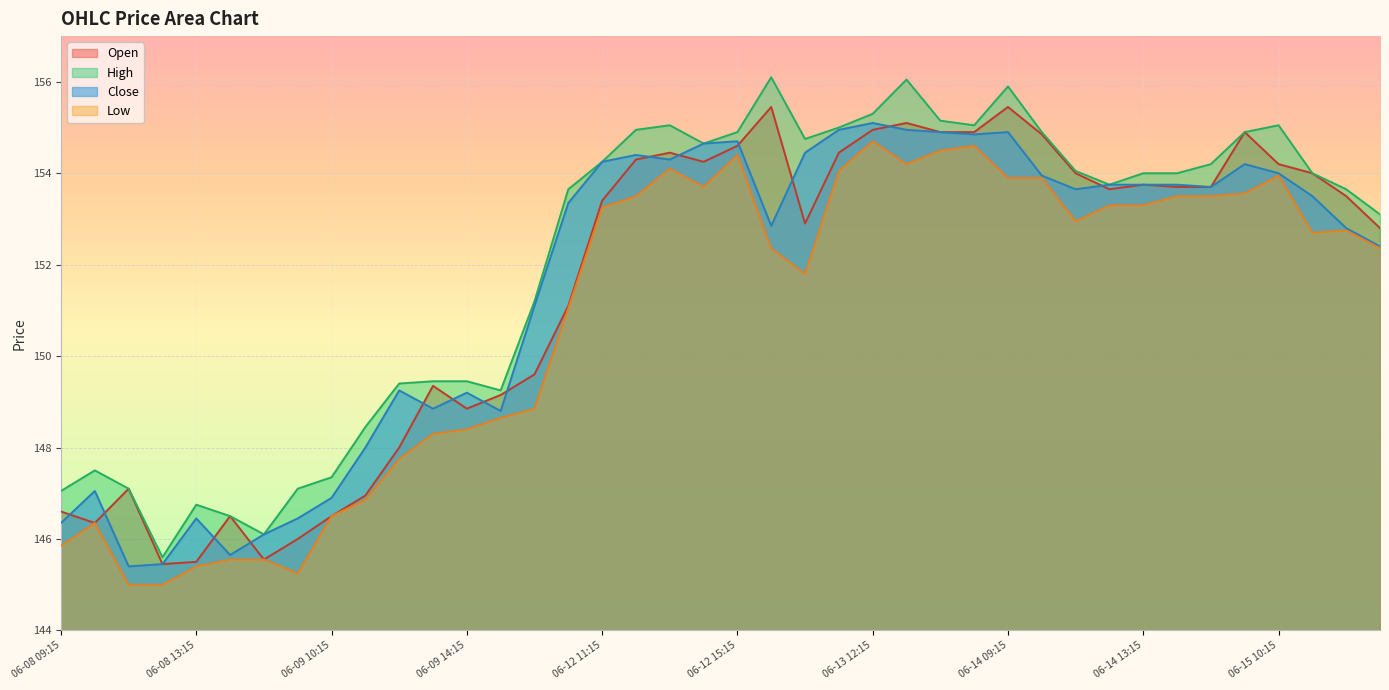

What is the greatest value displayed?

156.1